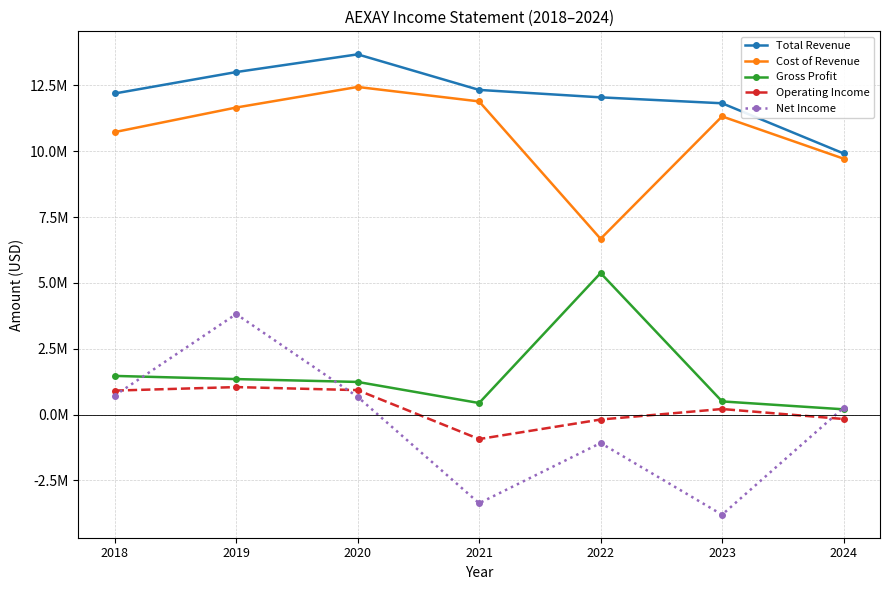

Reading right to left, what are all the values shown in this chart?

Total Revenue: 2024=9915100	2023=11819400	2022=12044500	2021=12326900	2020=13677100	2019=13004200	2018=12191400
Cost of Revenue: 2024=9716300	2023=11320900	2022=6672000	2021=11890100	2020=12439100	2019=11657500	2018=10724800
Gross Profit: 2024=198800	2023=498500	2022=5372400	2021=436700	2020=1237900	2019=1346700	2018=1466700
Operating Income: 2024=-169800	2023=210000	2022=-189200	2021=-931400	2020=927200	2019=1042500	2018=909100
Net Income: 2024=256800	2023=-3803500	2022=-1081500	2021=-3368600	2020=672800	2019=3814400	2018=721300